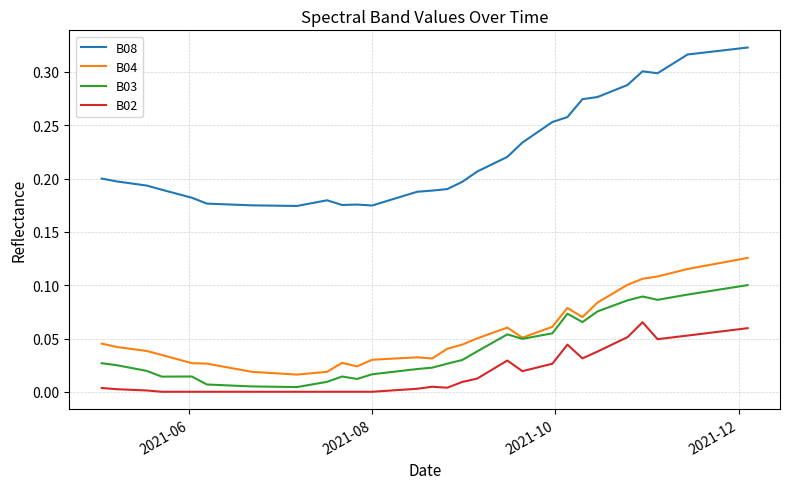

True or false: B02 and B04 intersect in this chart.

False